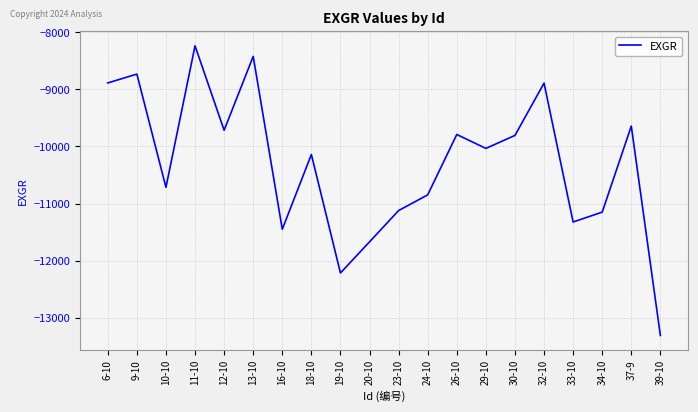

What is the approximate value at 26-10?

-9789.5